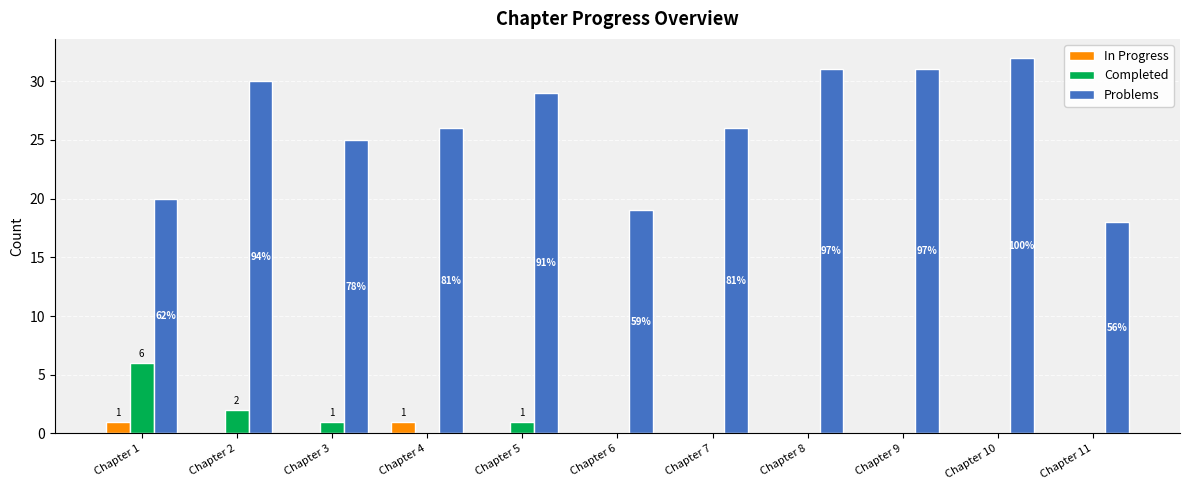

What is the difference between the highest and lowest values at Chapter 6?

19